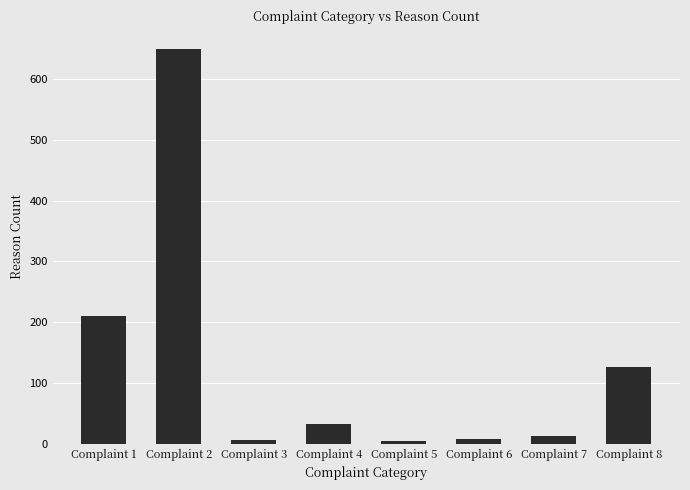

What is the difference between the values at Complaint 7 and Complaint 1?

198